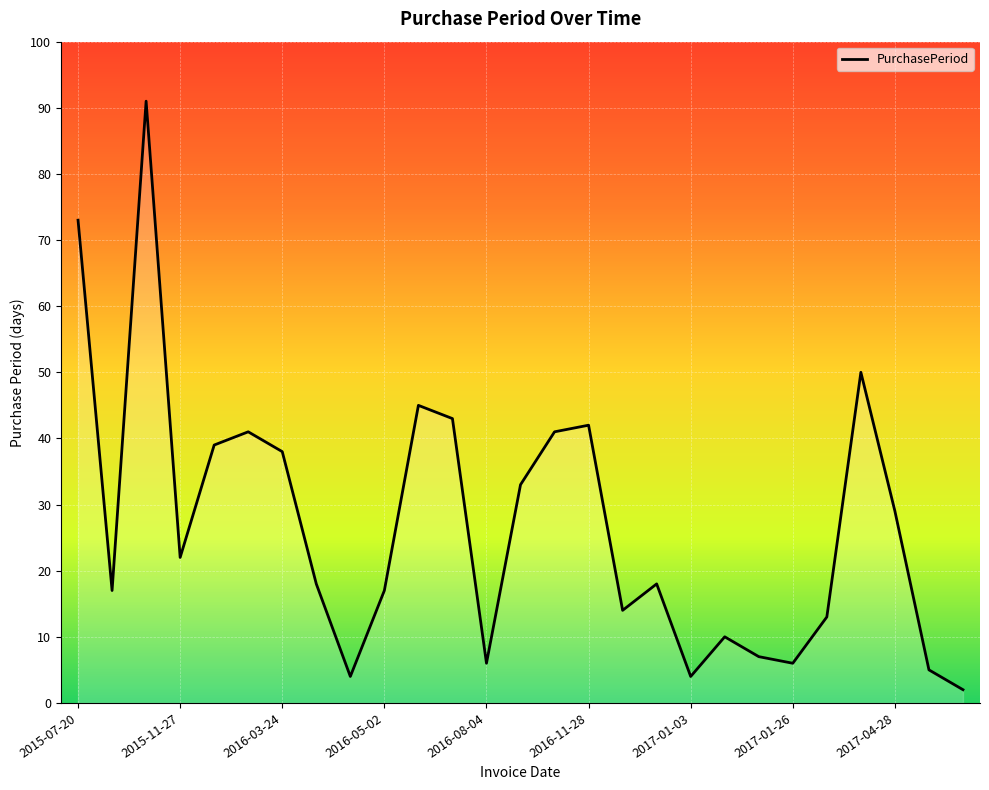

Reading left to right, list all the values displayed in this chart.

73	17	91	22	39	41	38	18	4	17	45	43	6	33	41	42	14	18	4	10	7	6	13	50	29	5	2